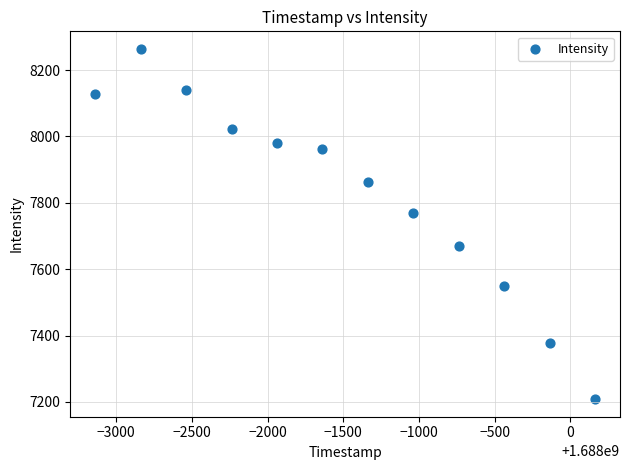

What Y value in the scatter plot is closest to 7736?

7769.8